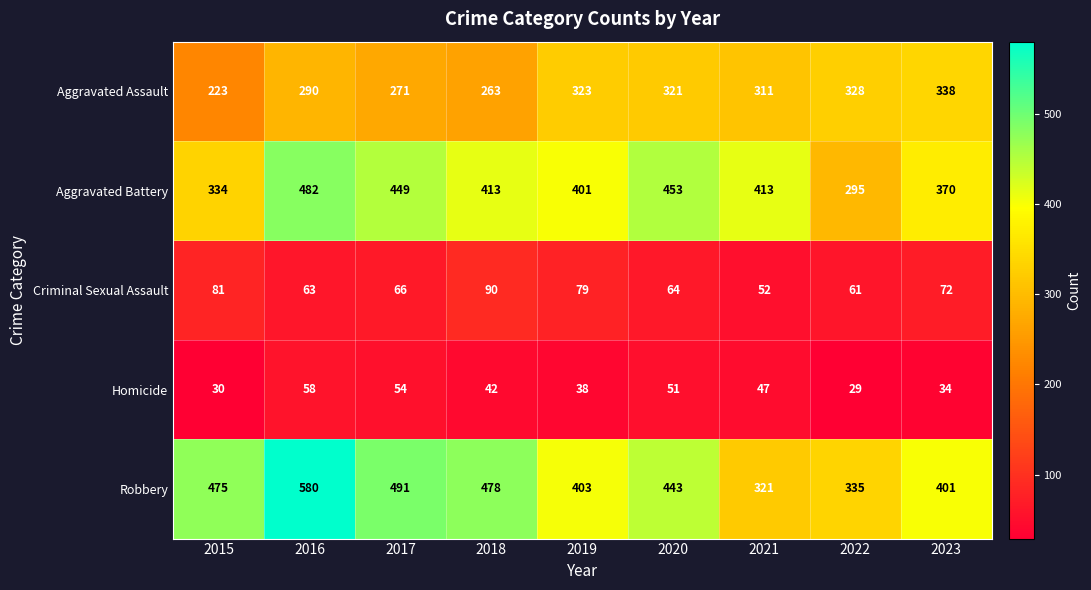

What is the total value across all series at 2020?

1332